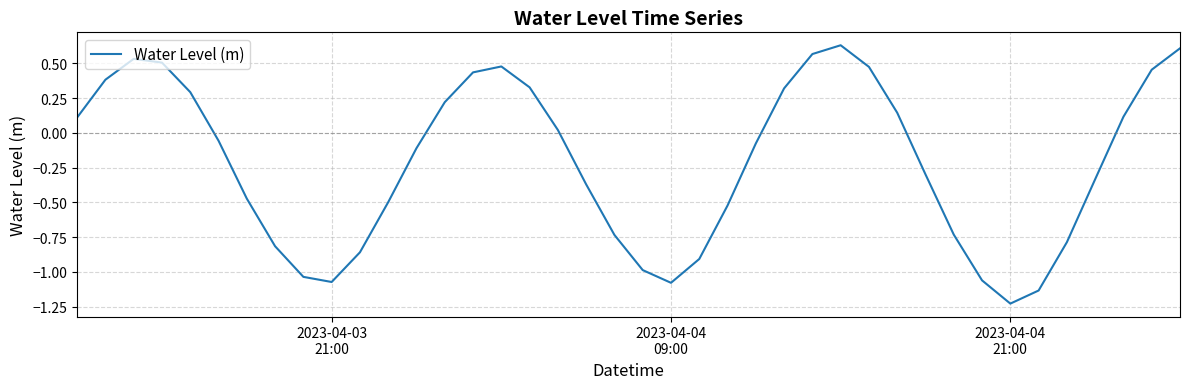

Reading left to right, extract all data points from this chart.

0.1	0.4	0.5	0.5	0.3	-0.1	-0.5	-0.8	-1.0	-1.1	-0.9	-0.5	-0.1	0.2	0.4	0.5	0.3	0.0	-0.4	-0.7	-1.0	-1.1	-0.9	-0.5	-0.1	0.3	0.6	0.6	0.5	0.1	-0.3	-0.7	-1.1	-1.2	-1.1	-0.8	-0.3	0.1	0.5	0.6